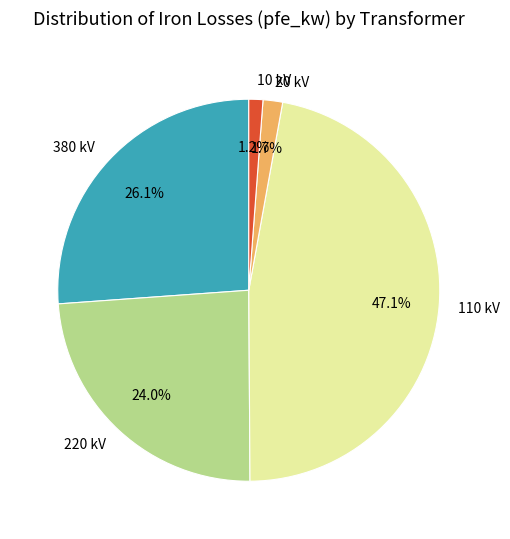

To the nearest percent, what is the difference between the largest and smallest slice percentages?

46%